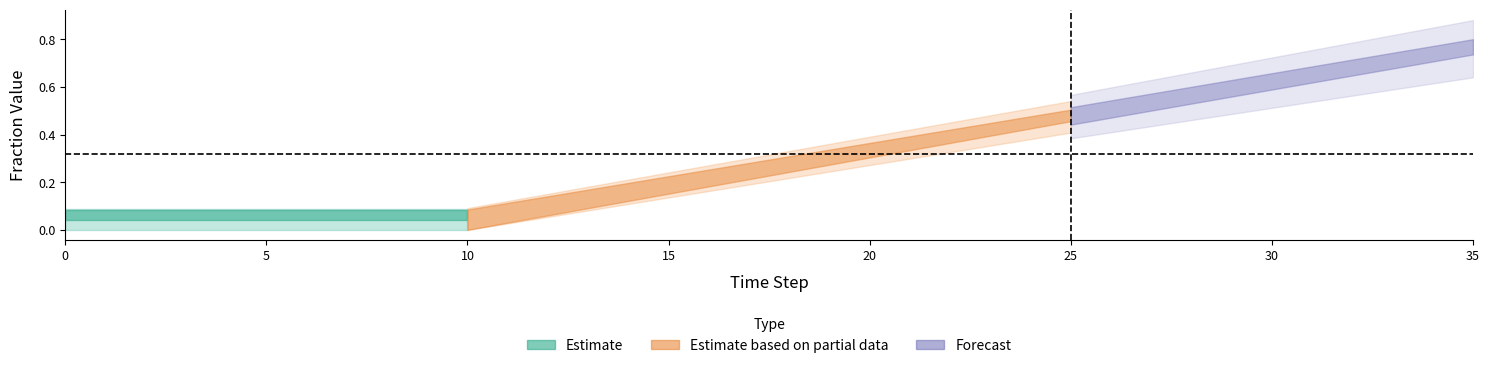

Reading left to right, extract all data points from this chart.

row0: 0.1	0.1	0.1	0.1	0.1	0.1	0.1	0.1	0.1	0.1	0.1	0.1	0.1	0.2	0.2	0.2	0.3	0.3	0.3	0.3	0.4	0.4	0.4	0.5	0.5	0.5	0.5	0.6	0.6	0.6	0.7	0.7	0.7	0.7	0.8	0.8
row1: 0.1	0.1	0.1	0.1	0.1	0.1	0.1	0.1	0.1	0.1	0.1	0.1	0.1	0.2	0.2	0.2	0.3	0.3	0.3	0.3	0.4	0.4	0.4	0.5	0.5	0.5	0.5	0.6	0.6	0.6	0.7	0.7	0.7	0.7	0.8	0.8
row2: 0.0	0.0	0.0	0.0	0.0	0.0	0.0	0.0	0.0	0.0	0.0	0.0	0.1	0.1	0.1	0.2	0.2	0.2	0.3	0.3	0.3	0.4	0.4	0.4	0.4	0.5	0.5	0.5	0.6	0.6	0.6	0.7	0.7	0.7	0.8	0.8